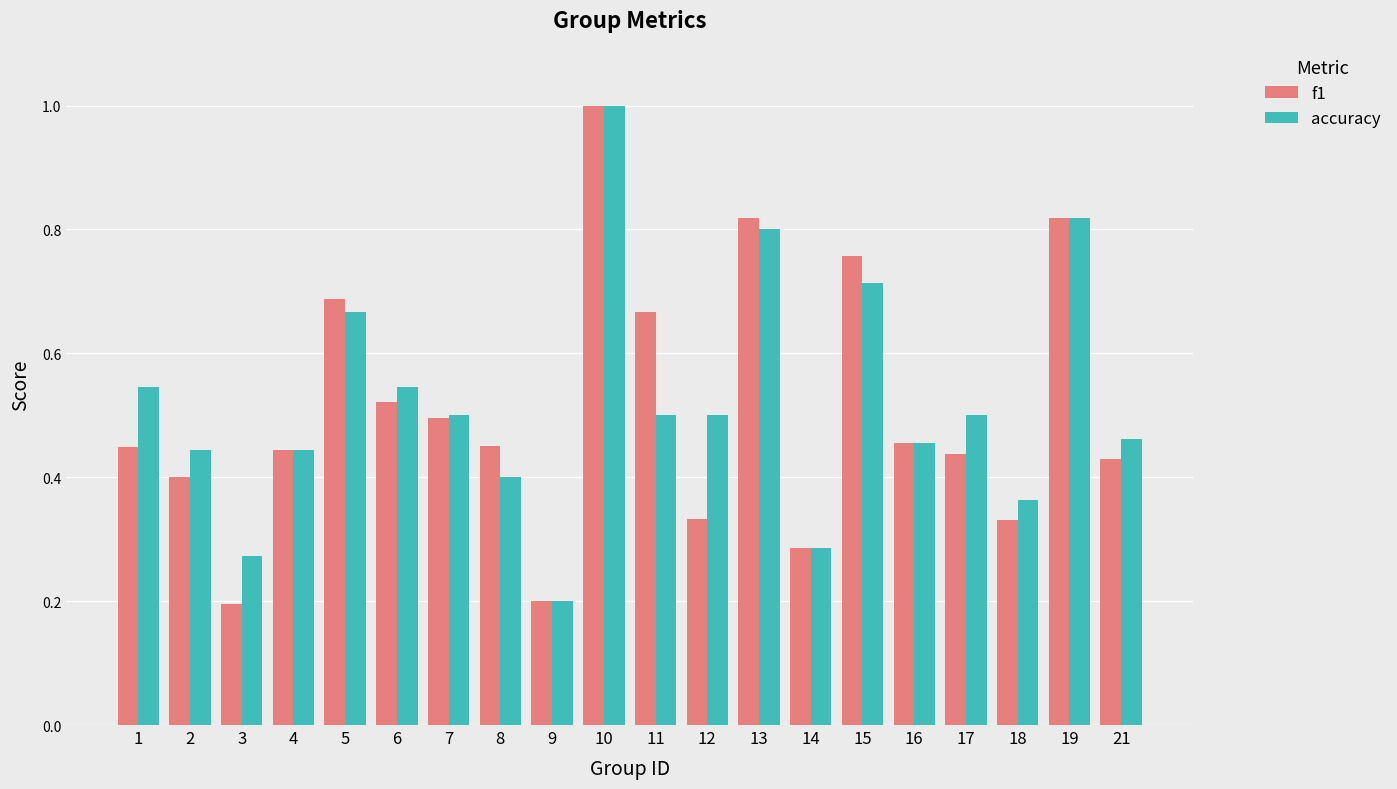

How many categories are shown in the chart?

20